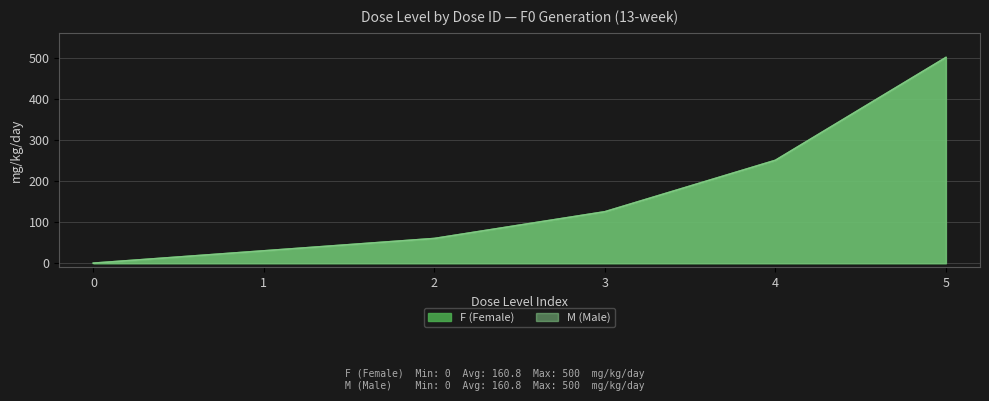

Reading left to right, what are all the values shown in this chart?

F (Female): 0	30	60	125	250	500
M (Male): 0	30	60	125	250	500